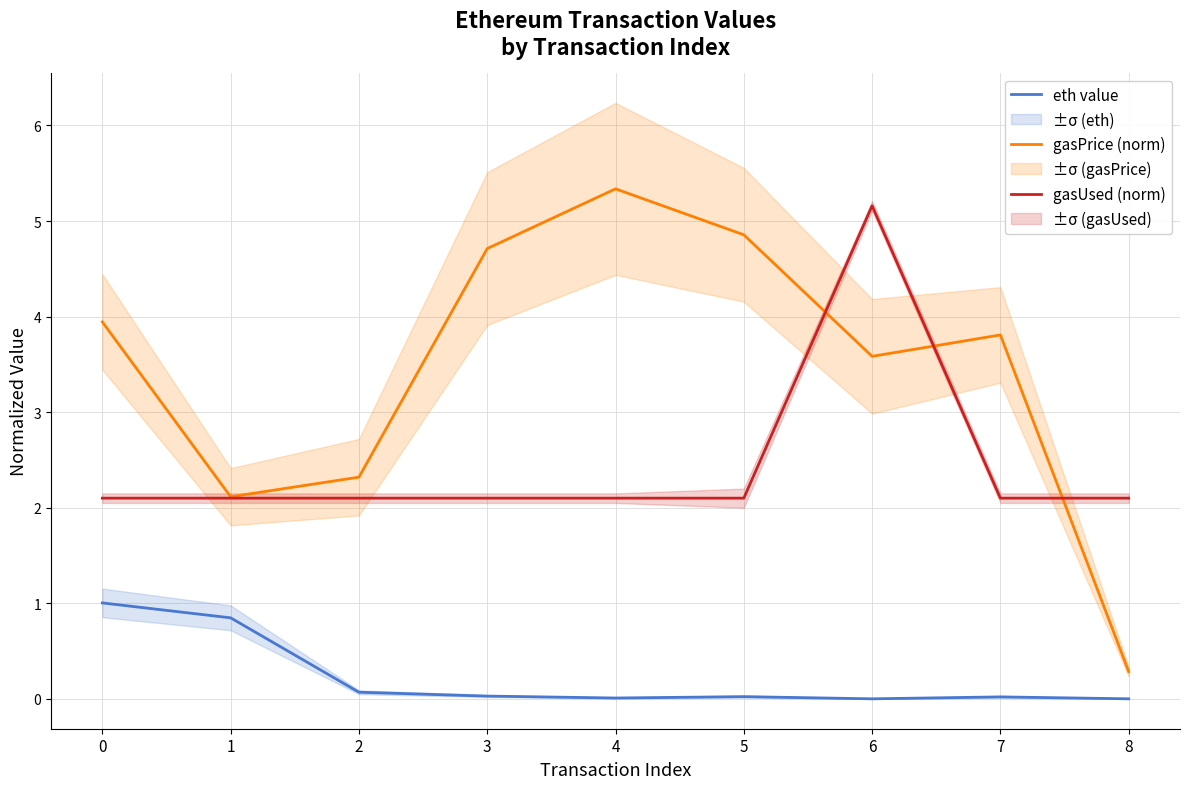

What is the difference between the maximum and minimum values in the eth value series?

1.0